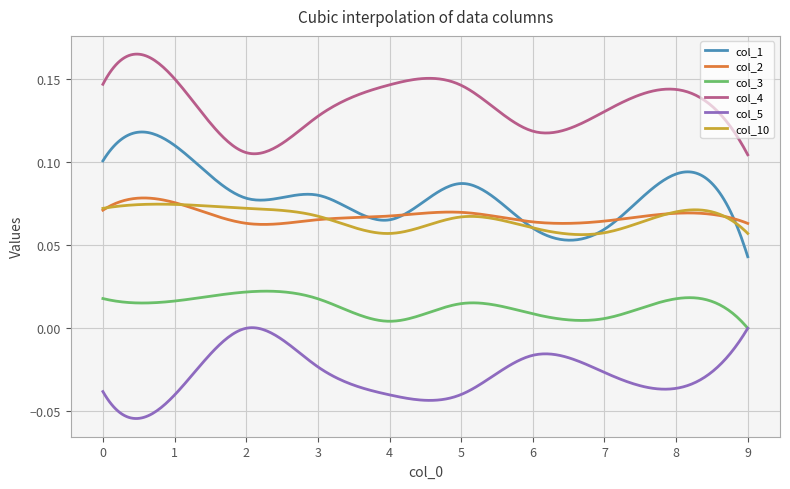

Which series has the widest spread of values?

col_1